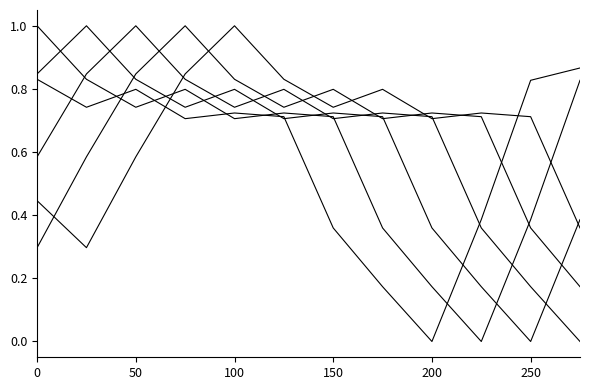

Reading left to right, list all the values displayed in this chart.

col_13: 168.5	186.3	174.9	193.6	190.0	192.4	263.4	300.9	335.9	258.1	169.1	161.3
col_14: 134.3	168.5	186.3	174.9	193.6	190.0	192.4	263.4	300.9	335.9	258.1	169.1
col_15: 165.1	134.3	168.5	186.3	174.9	193.6	190.0	192.4	263.4	300.9	335.9	258.1
col_16: 218.0	165.1	134.3	168.5	186.3	174.9	193.6	190.0	192.4	263.4	300.9	335.9
col_17: 276.0	218.0	165.1	134.3	168.5	186.3	174.9	193.6	190.0	192.4	263.4	300.9
col_18: 246.0	276.0	218.0	165.1	134.3	168.5	186.3	174.9	193.6	190.0	192.4	263.4